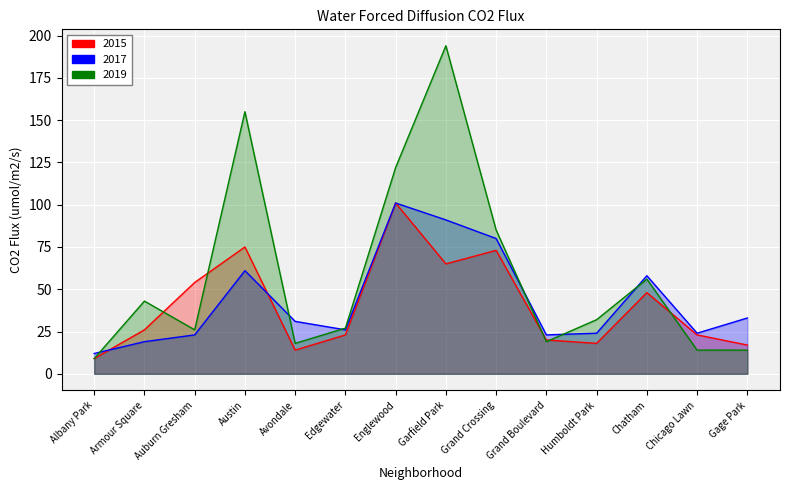

At which category does 2017 reach its first local valley?

Edgewater